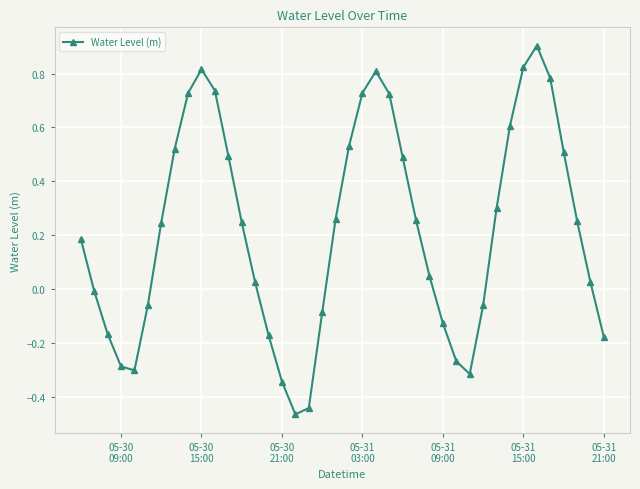

What is the difference between the second highest and minimum values?

1.3